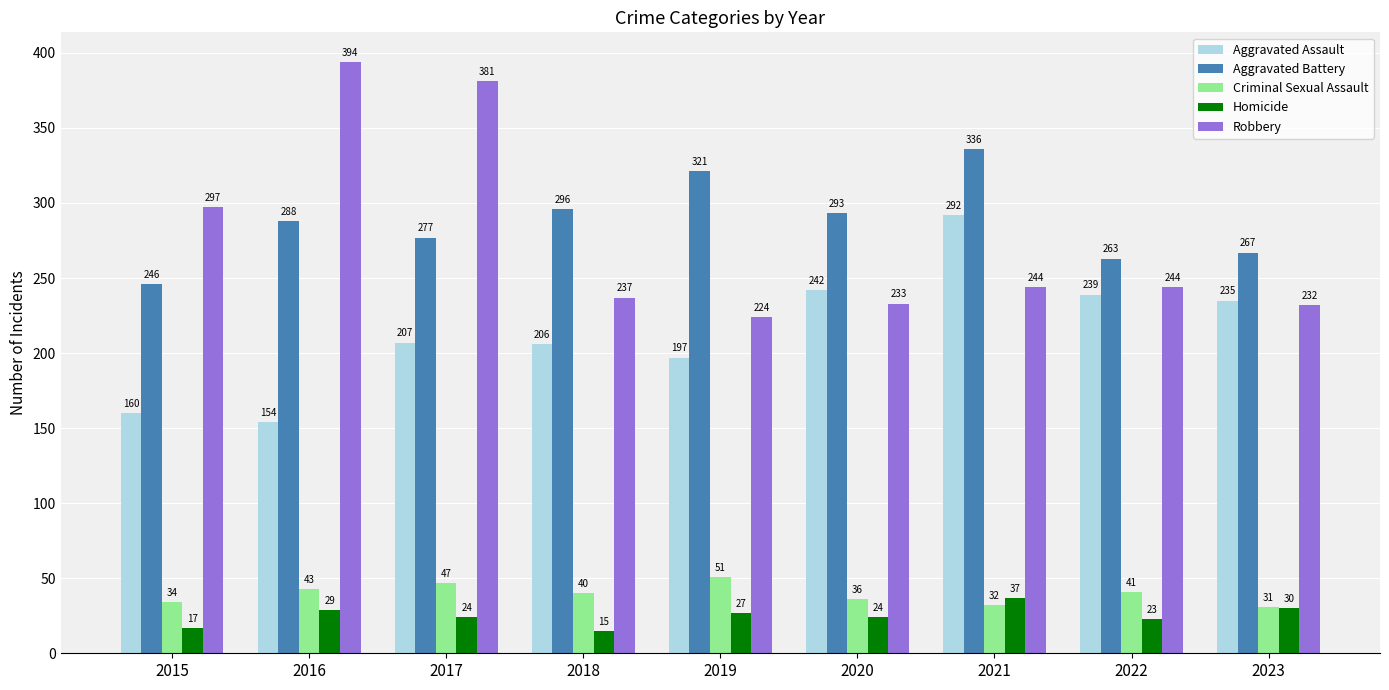

At 2015, list the series in order from smallest to largest.

Homicide, Criminal Sexual Assault, Aggravated Assault, Aggravated Battery, Robbery